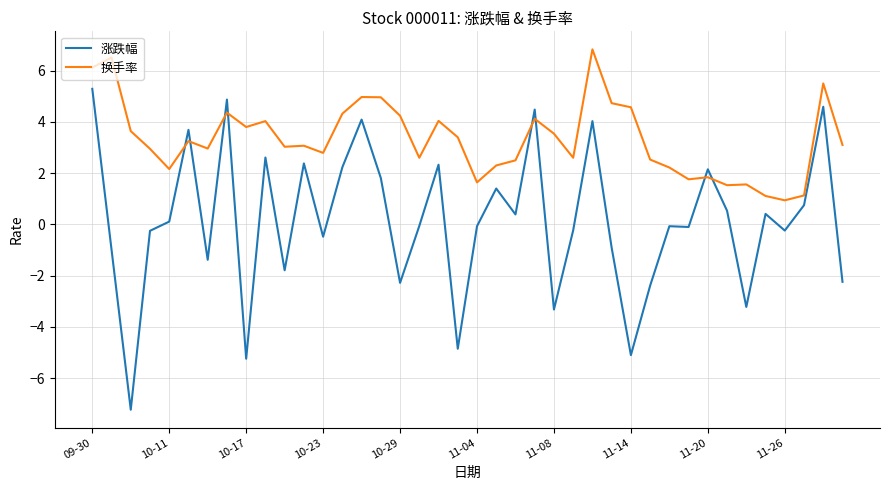

What is the minimum value shown in the chart?

-7.2